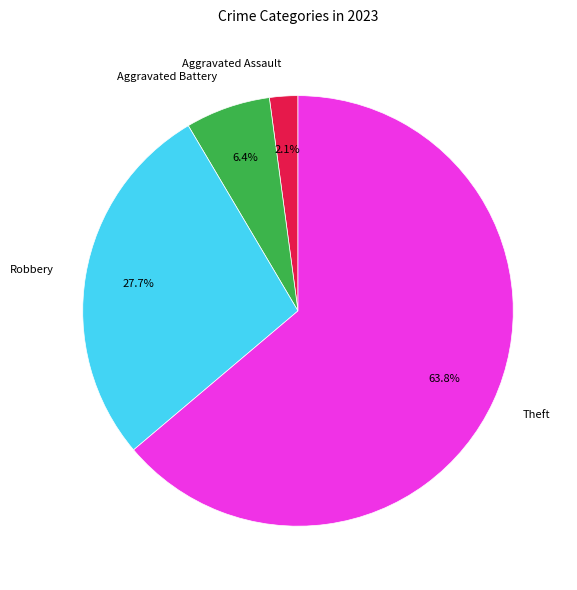

Rank the categories by value from lowest to highest.

Aggravated Assault, Aggravated Battery, Robbery, Theft